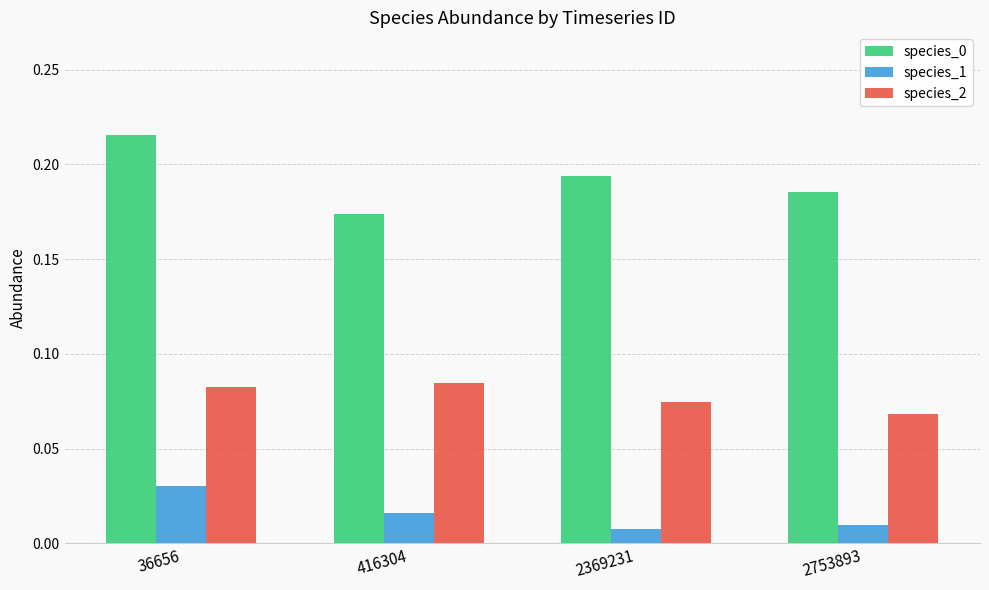

Rank the categories by species_0 value from highest to lowest.

36656, 2369231, 2753893, 416304